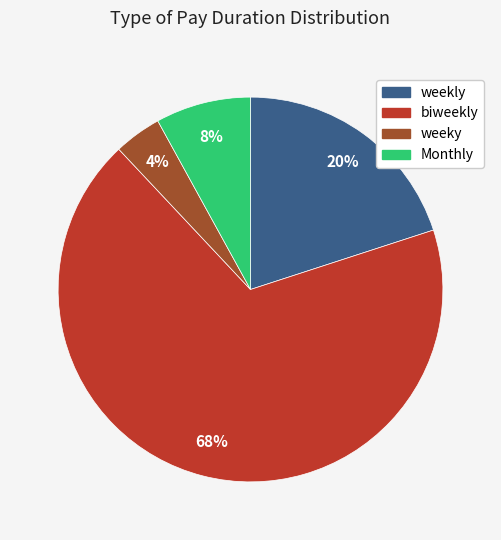

How many segments does this pie chart have?

4